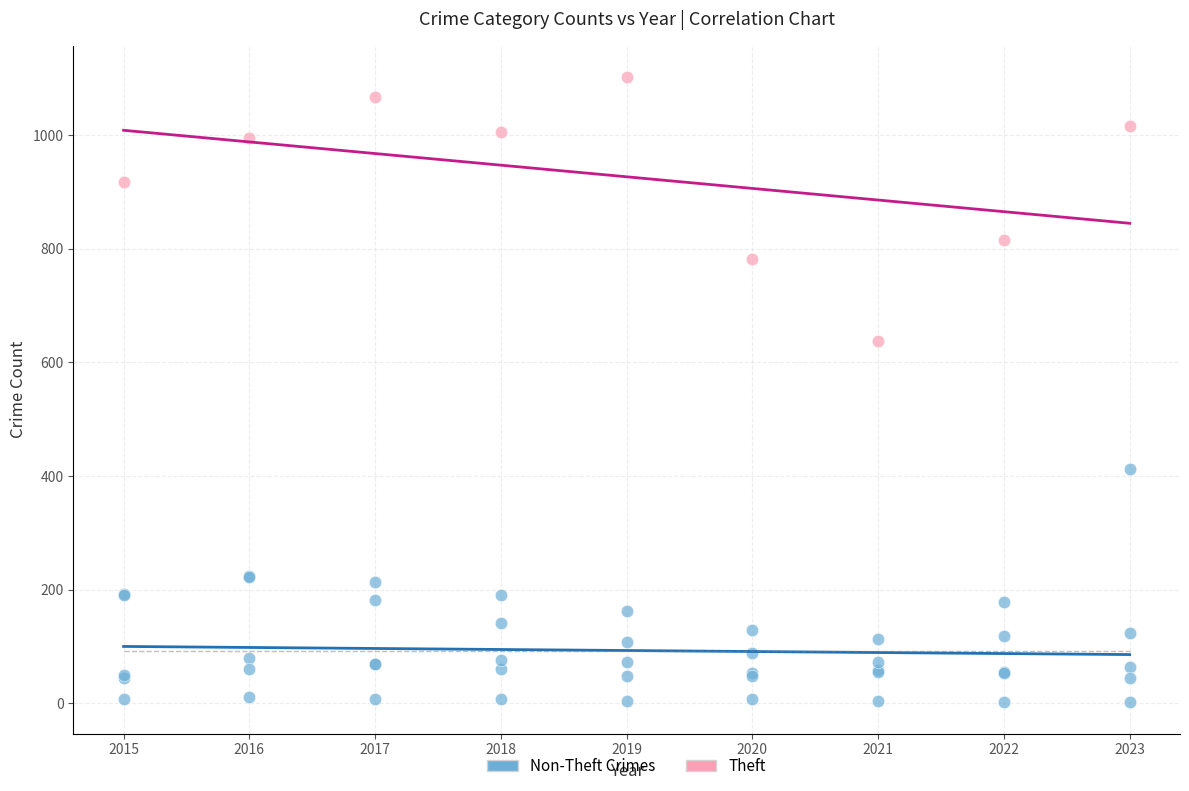

What are all the series names shown in the legend?

Non-Theft Crimes, Theft